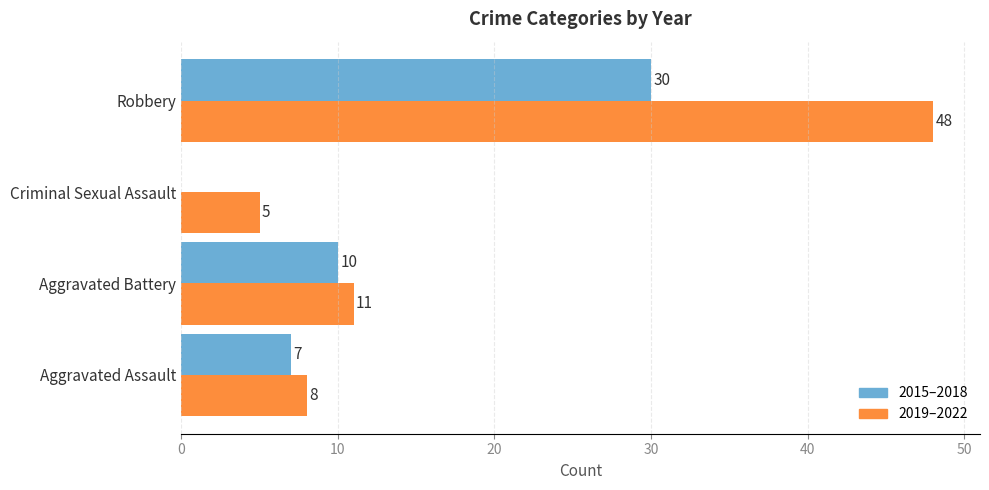

Is it true that 2019–2022 equals 8 at Criminal Sexual Assault?

False